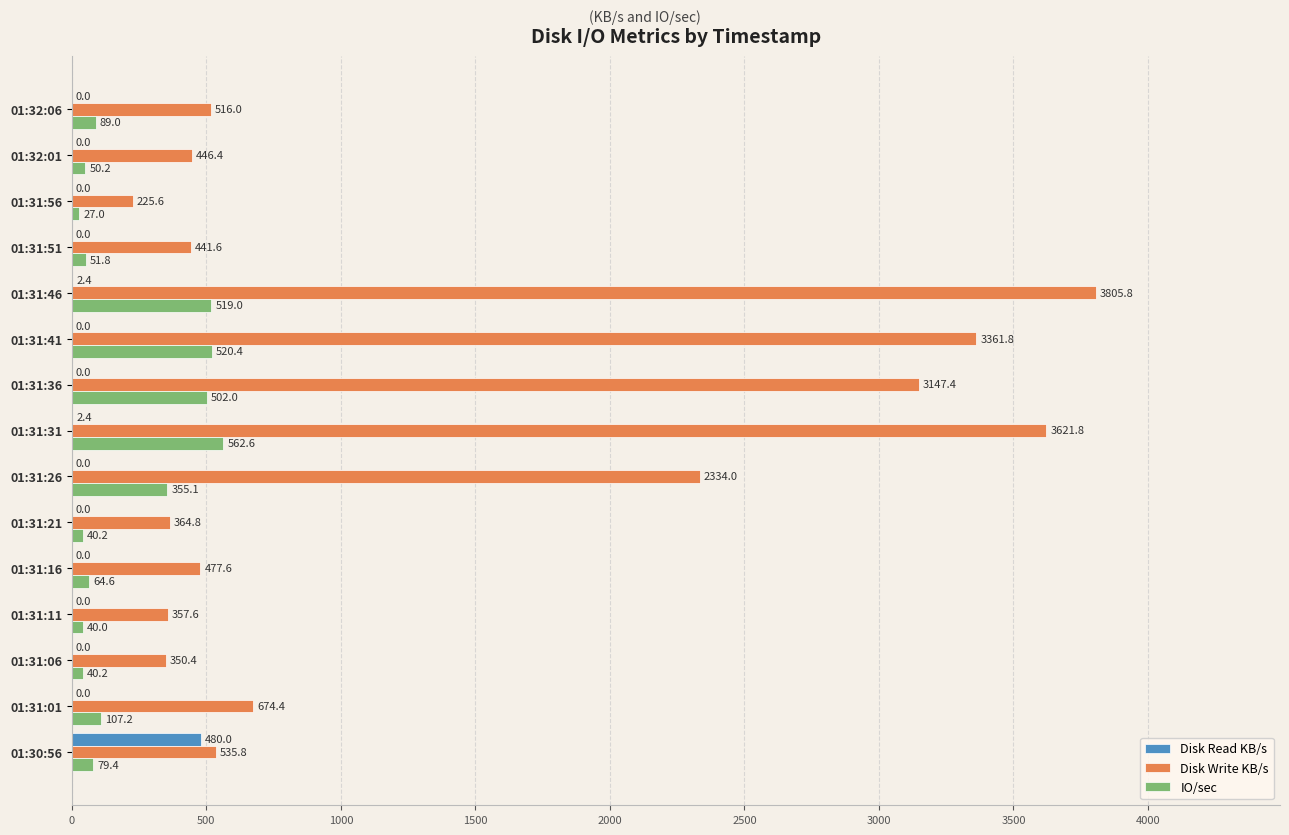

What is the maximum value for IO/sec?

562.6